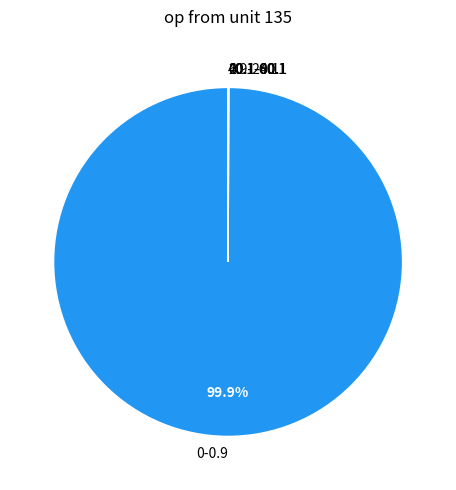

Does 0-0.9 represent more than half of the total?

Yes